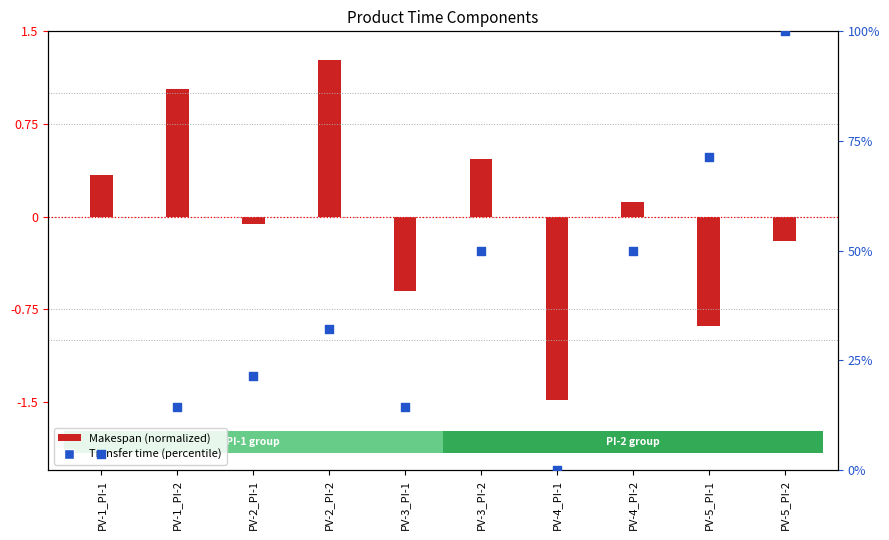

Which series has the widest spread of Y values?

Transfer time